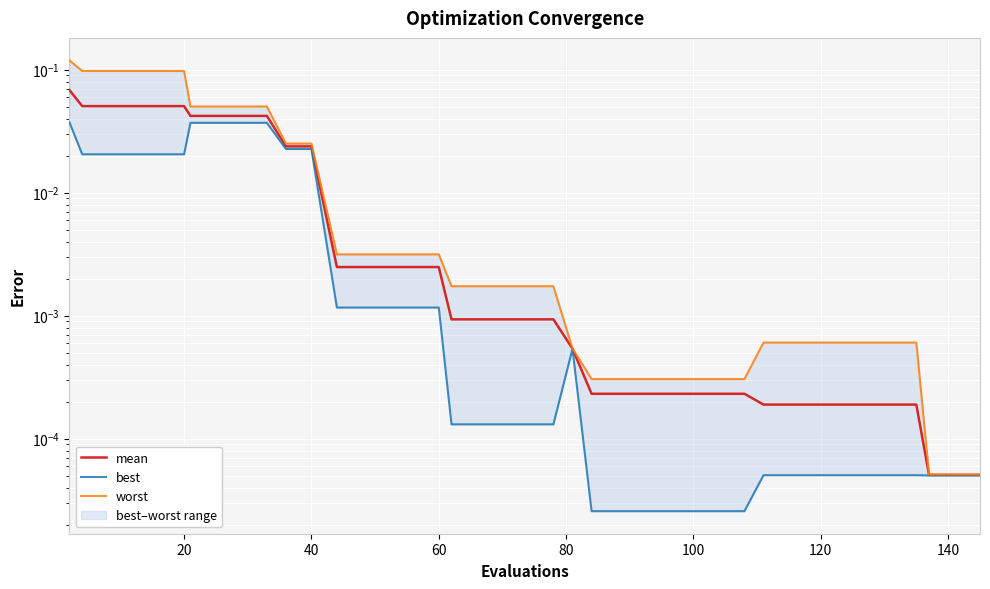

What is the sum of all mean values?

0.6